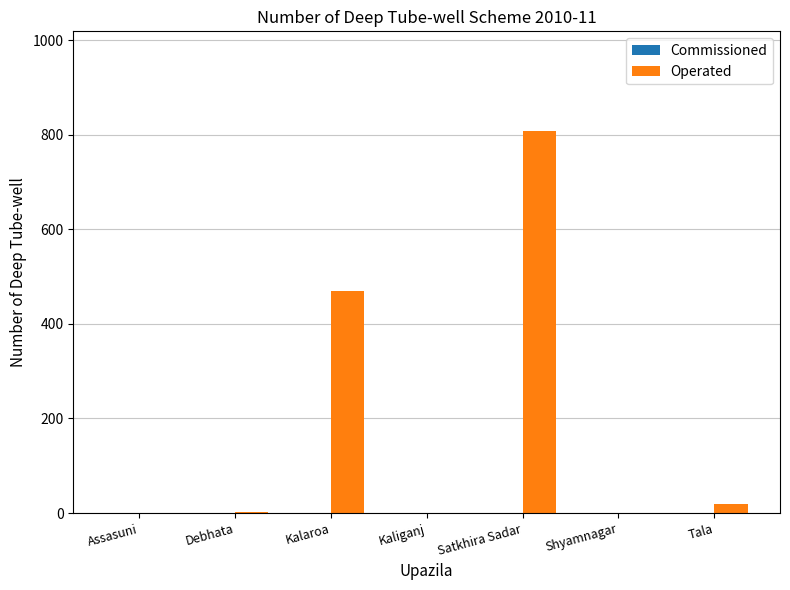

What is the sum of all values?

1300